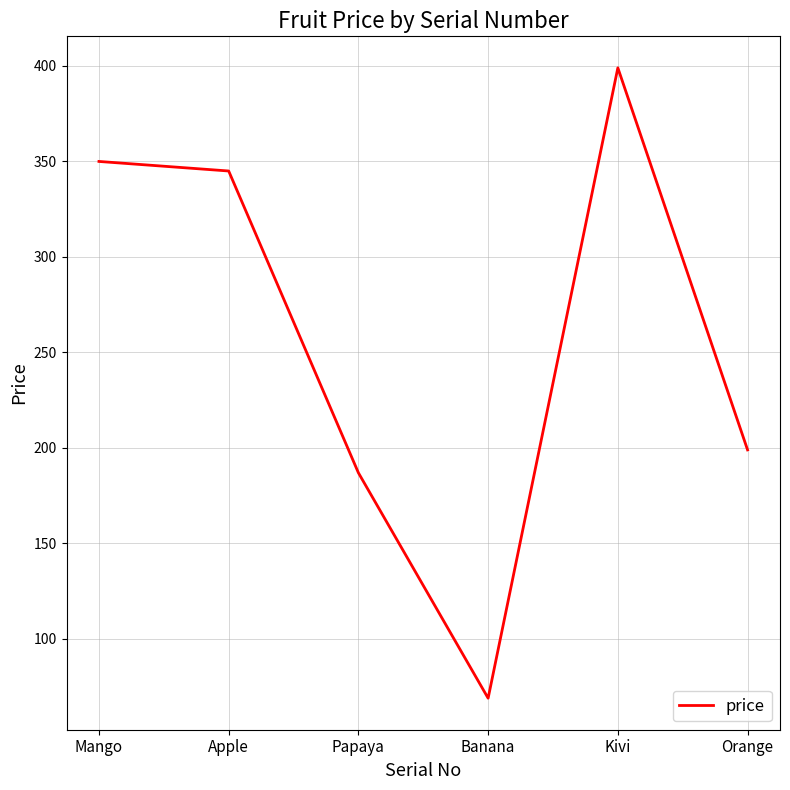

True or false: the data has more than 2 interior local peaks.

False